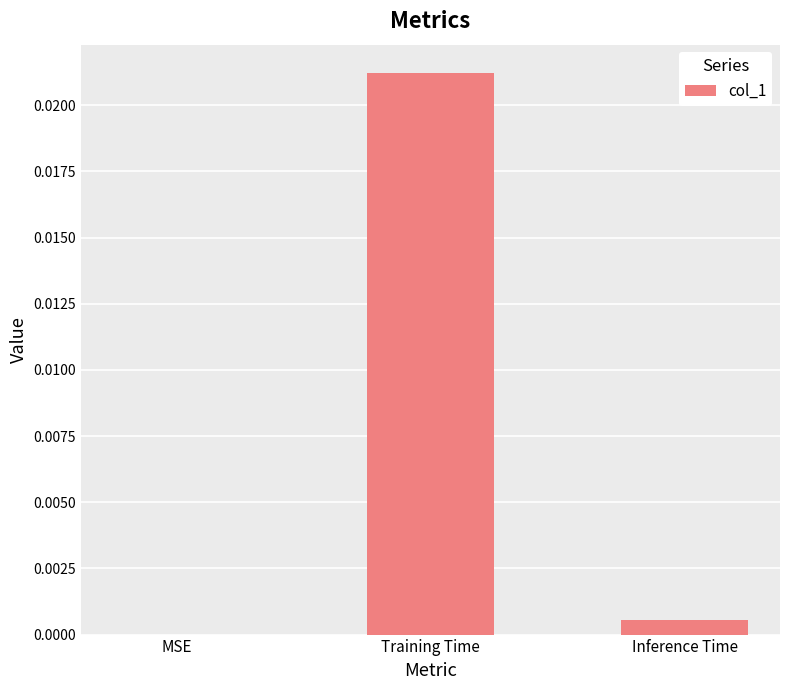

The chart shows a value of 0.0 at Inference Time. True or false?

True